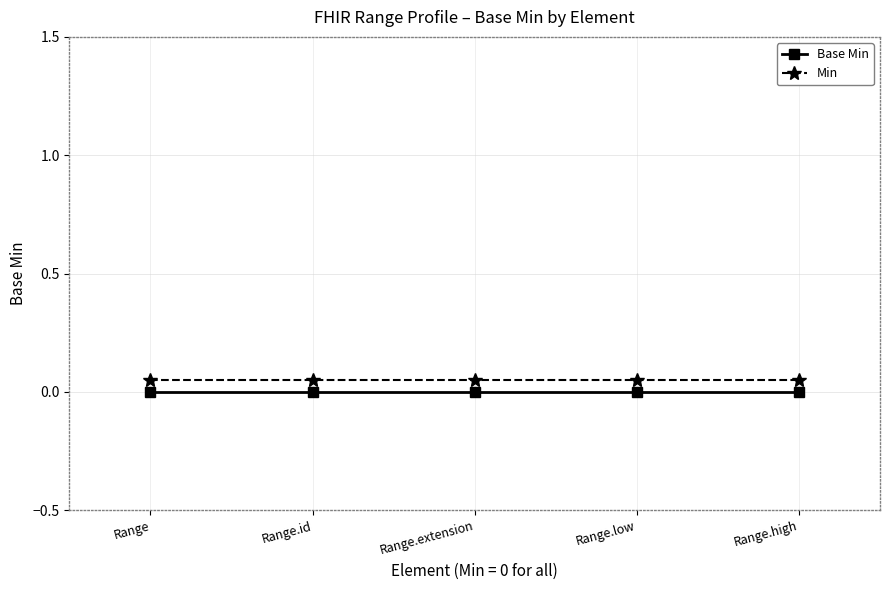

Count the number of categories in the chart.

5